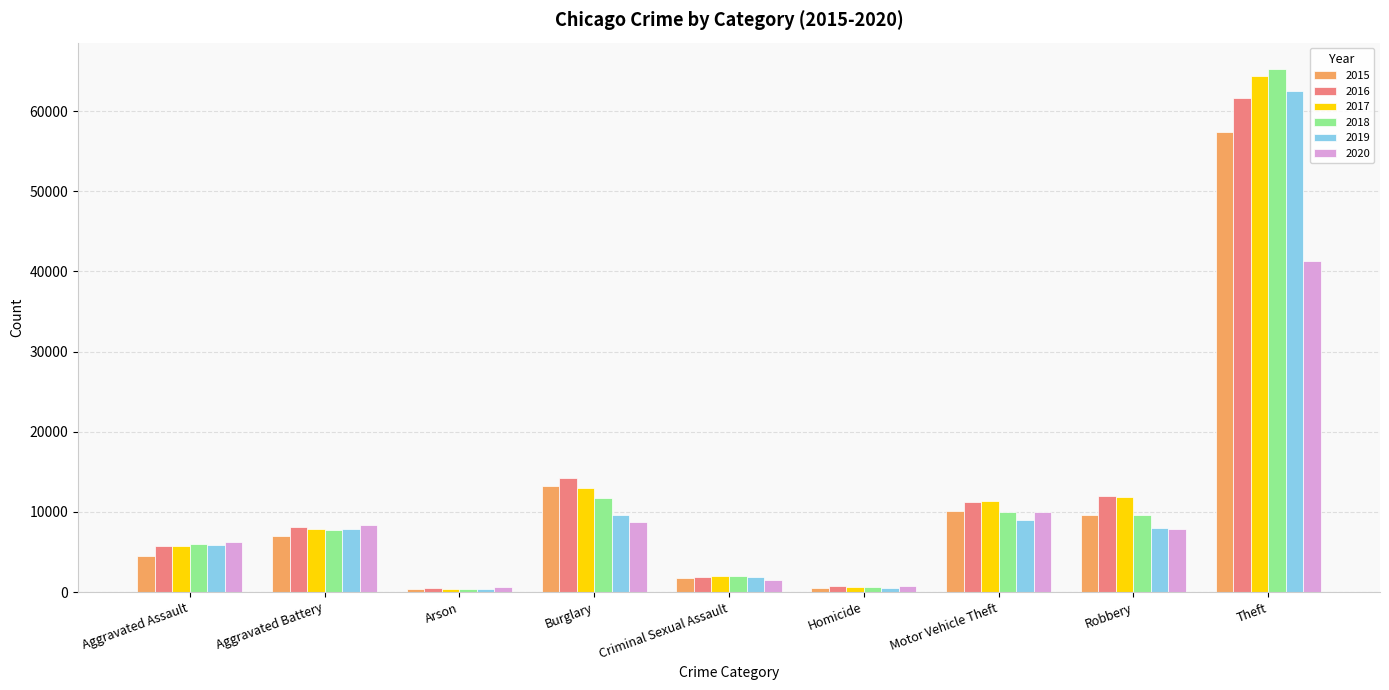

What is the value of the 2016 bar at the 7th from the left?

11285